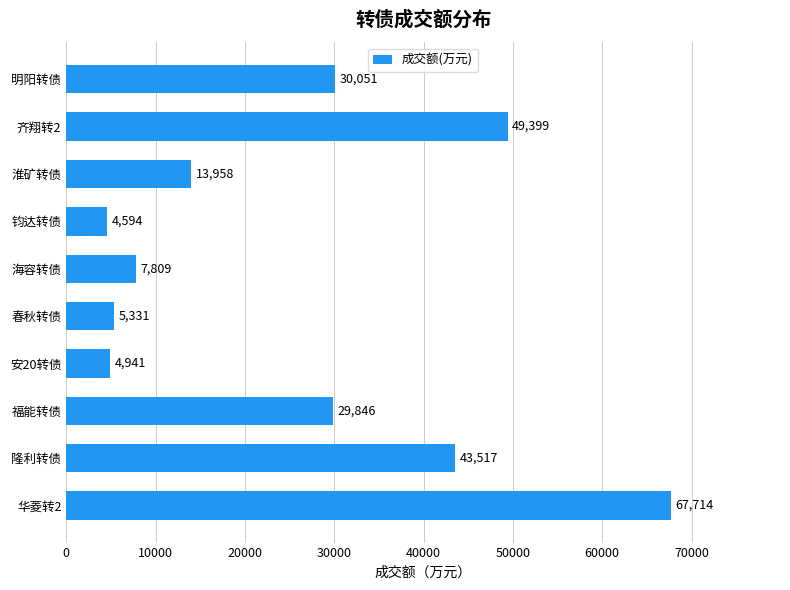

Rank the categories by value from highest to lowest.

华菱转2, 齐翔转2, 隆利转债, 明阳转债, 福能转债, 淮矿转债, 海容转债, 春秋转债, 安20转债, 钧达转债